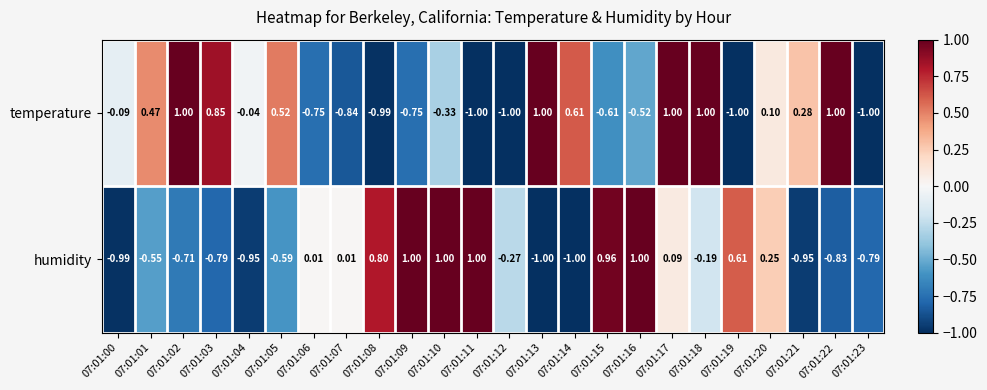

Rank the series at 07:01:05 from lowest to highest value.

humidity, temperature